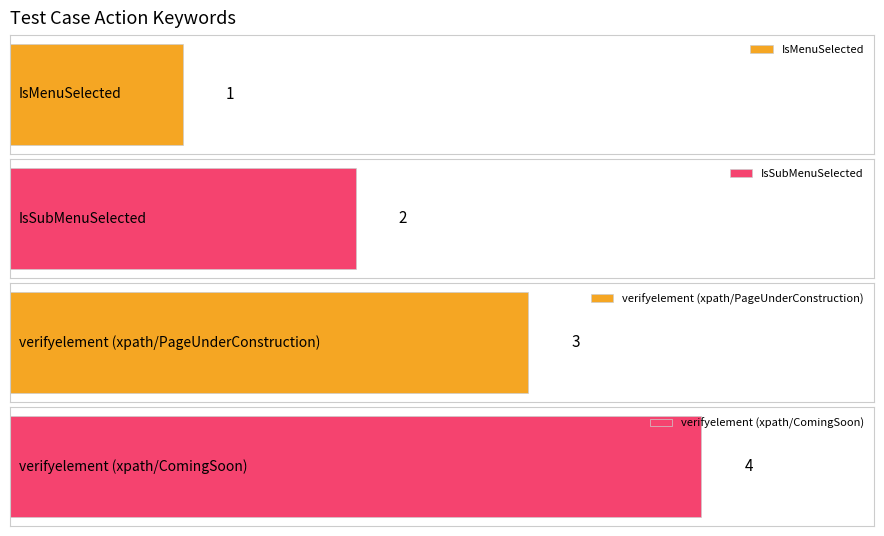

What is the label of the 1st bar from the left?

IsMenuSelected